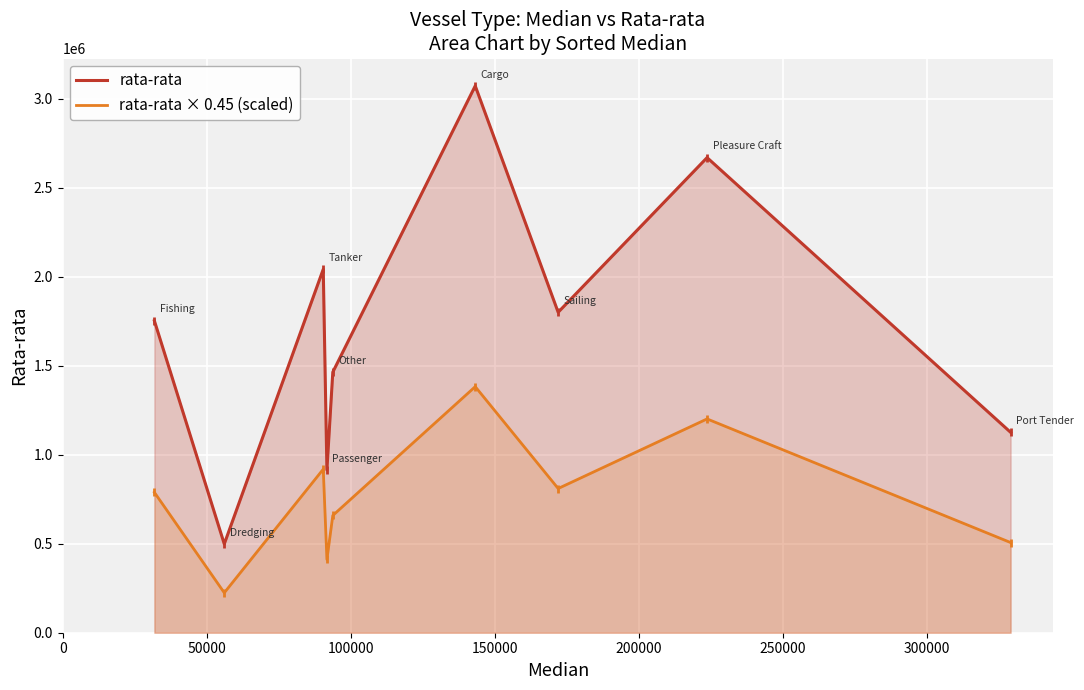

Which series has the largest total across all categories?

rata-rata